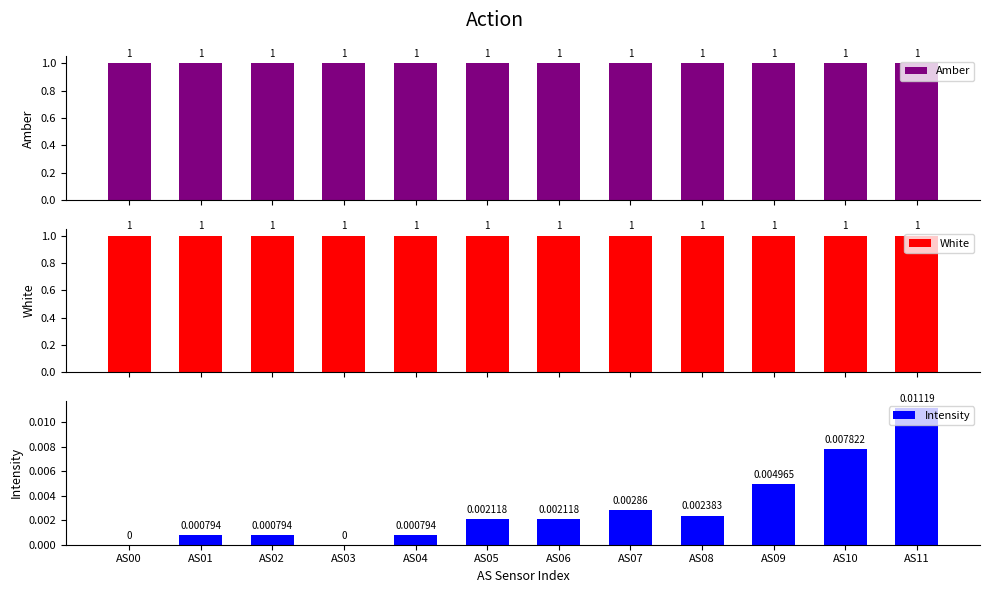

The value of Amber at AS08 is 0.6. True or false?

False